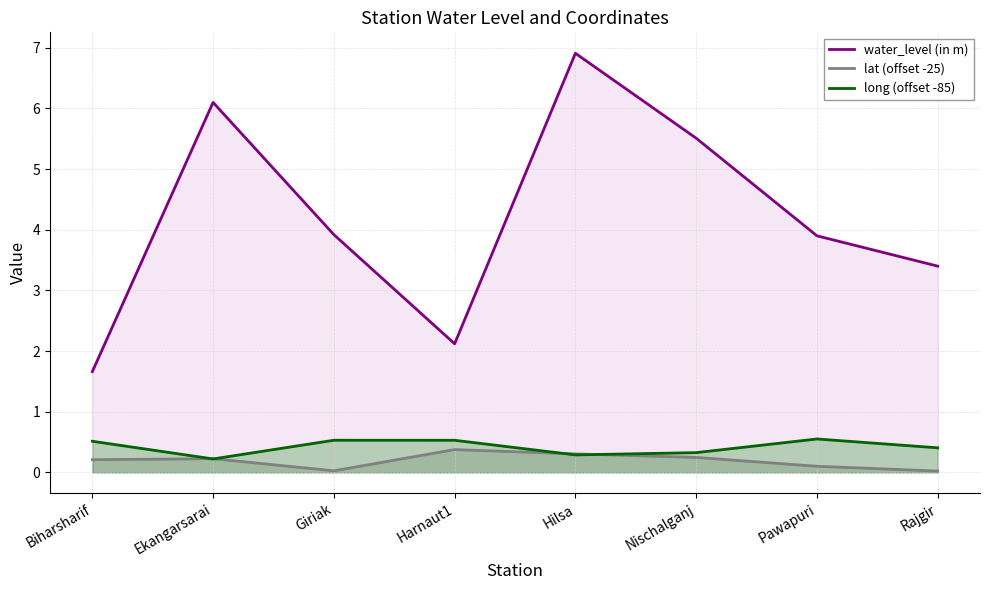

Is it true that lat (offset -25) equals 0.4 at Harnaut1?

True